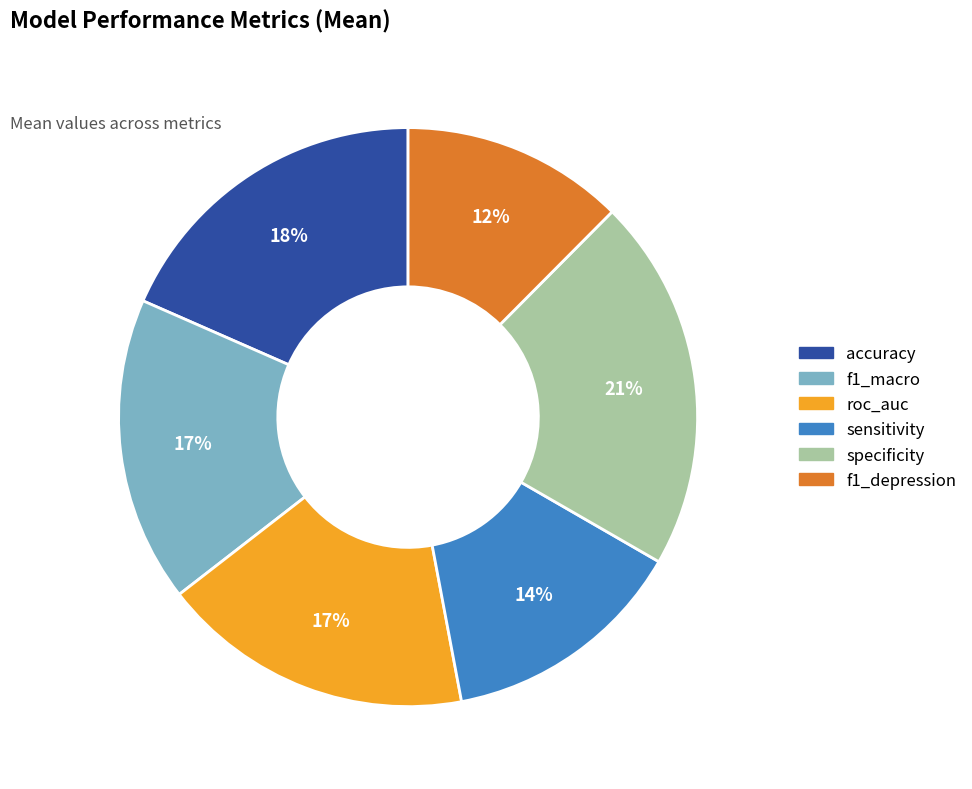

Is there a majority slice in this chart?

No